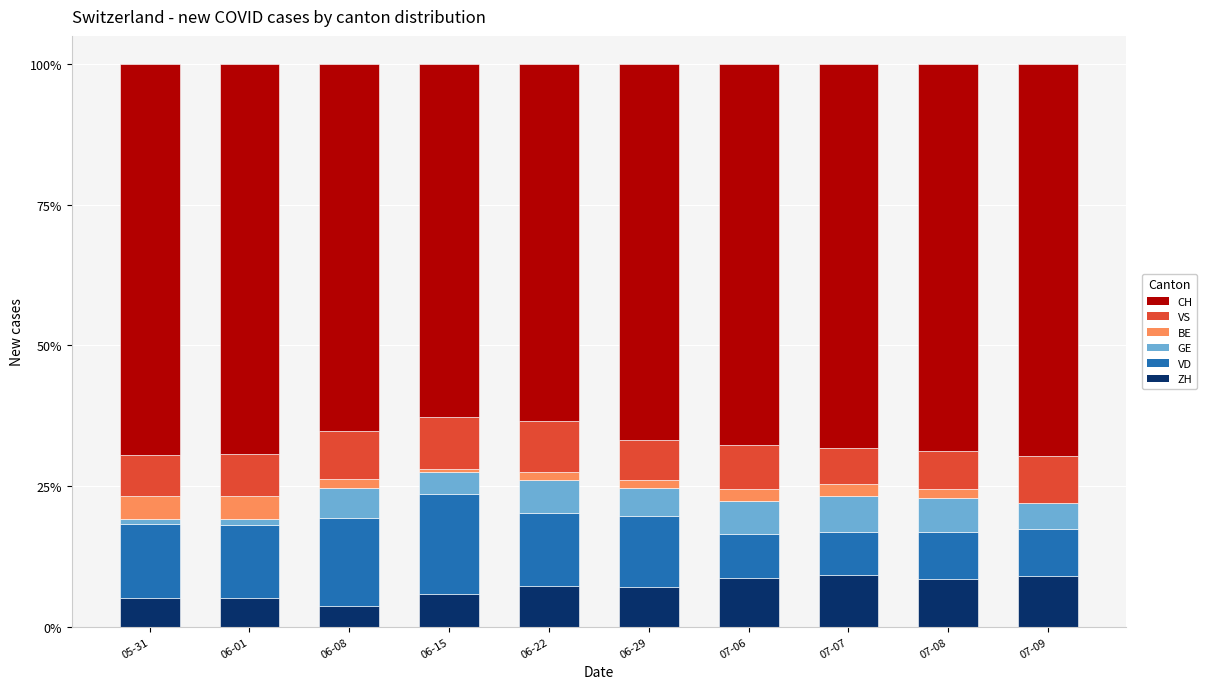

What is the highest value of the ZH series?

9.2